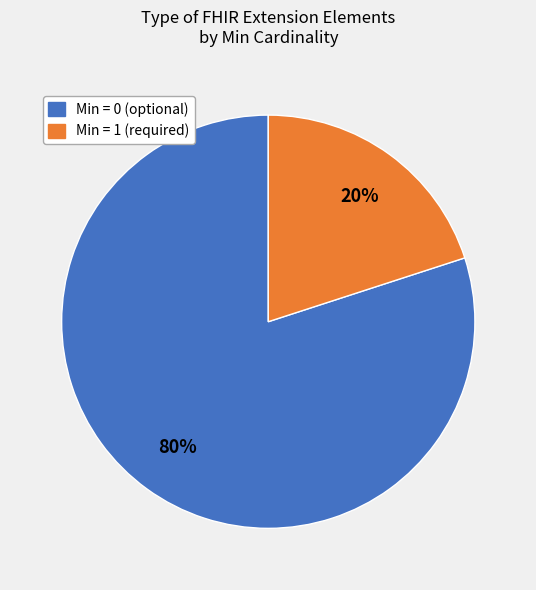

Is there a majority slice in this chart?

Yes